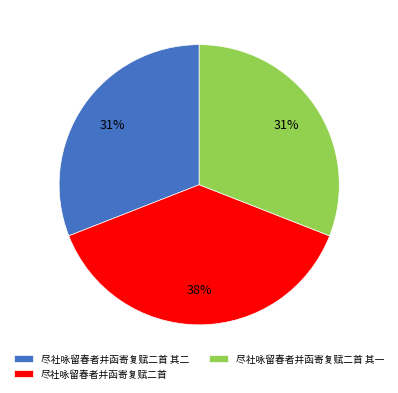

How many segments does this pie chart have?

3